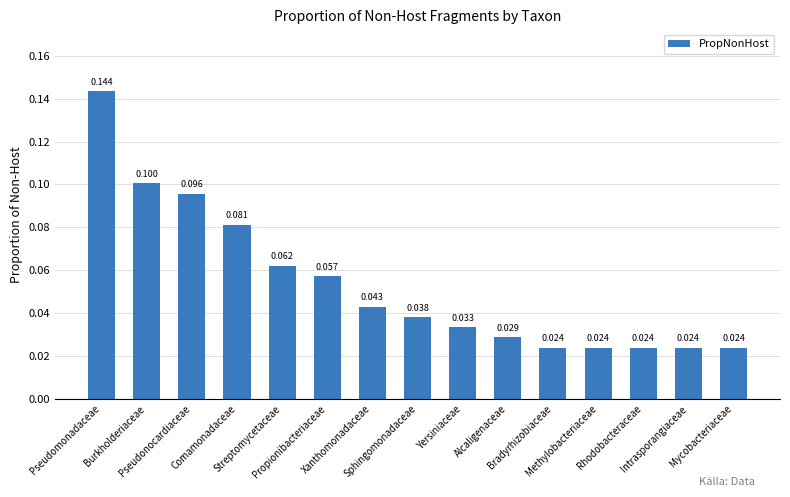

What is the sum of all values?

0.8